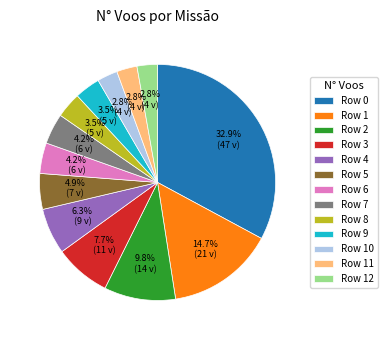

To the nearest percent, what portion does Row 0 represent?

33%